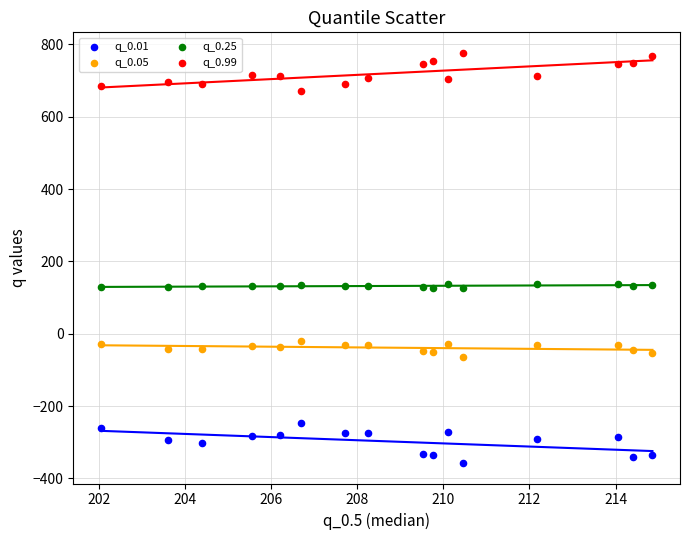

Which series contains the highest Y value?

q_0.99